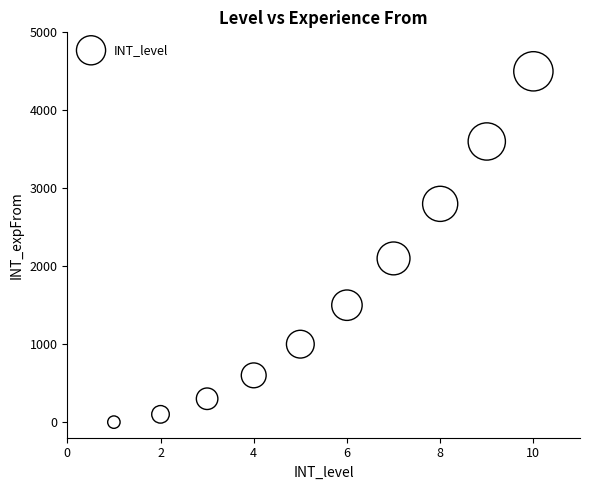

What is the average X value?

6